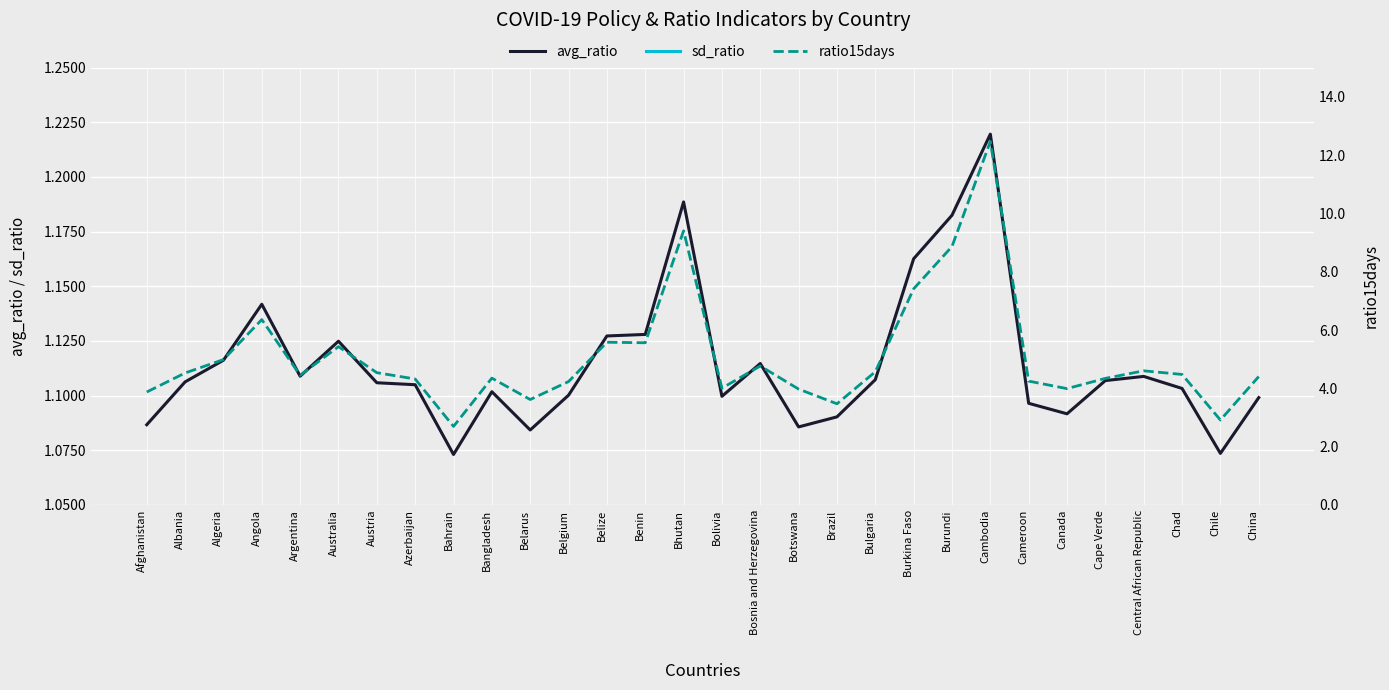

What are all the series names shown in the legend?

avg_ratio, sd_ratio, ratio15days